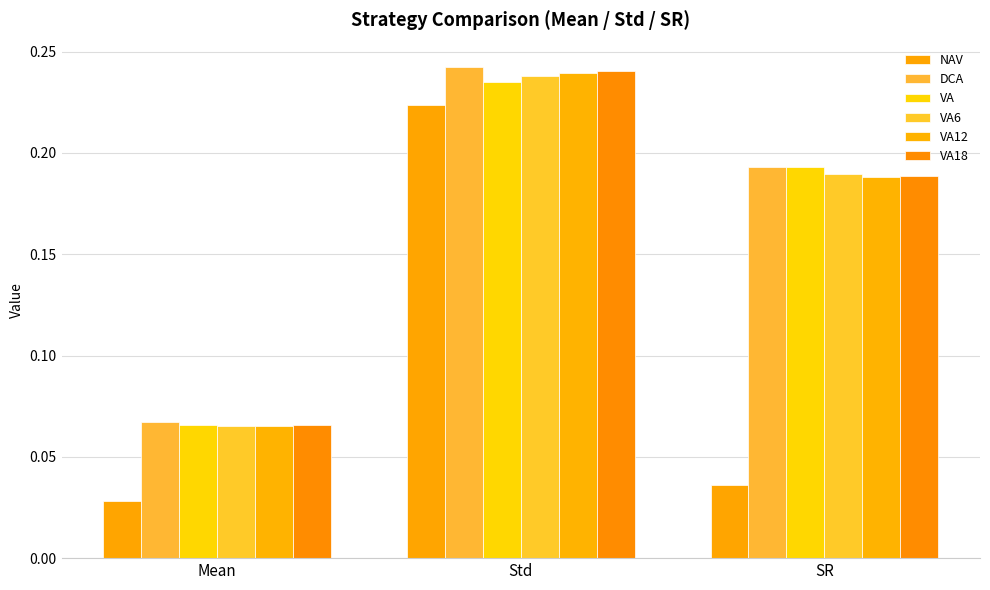

What is the label of the 2nd bar from the right?

Std